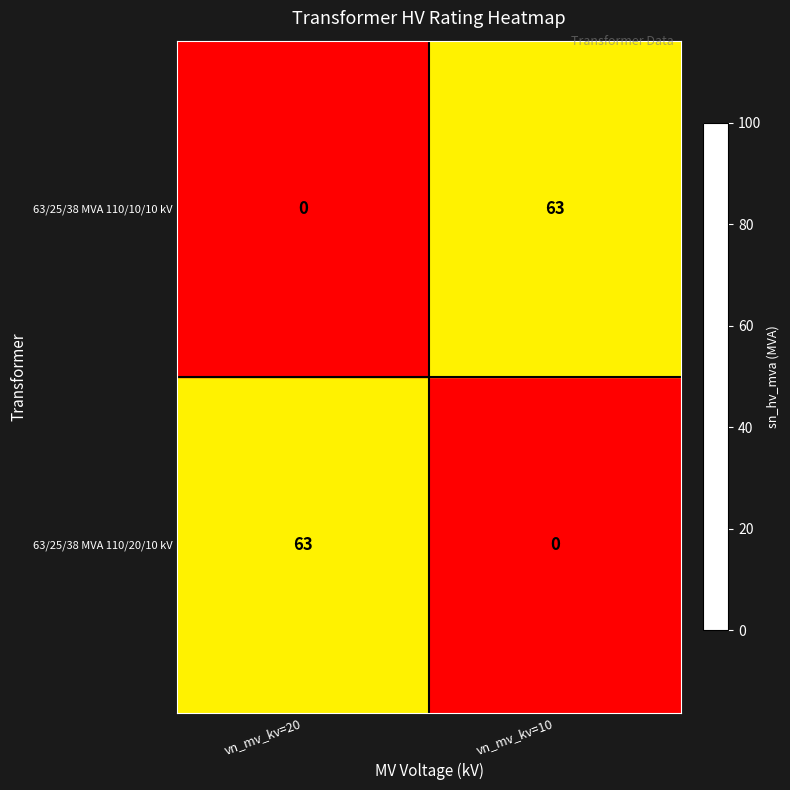

The value of 63/25/38 MVA 110/20/10 kV at vn_mv_kv=10 is 23. True or false?

False